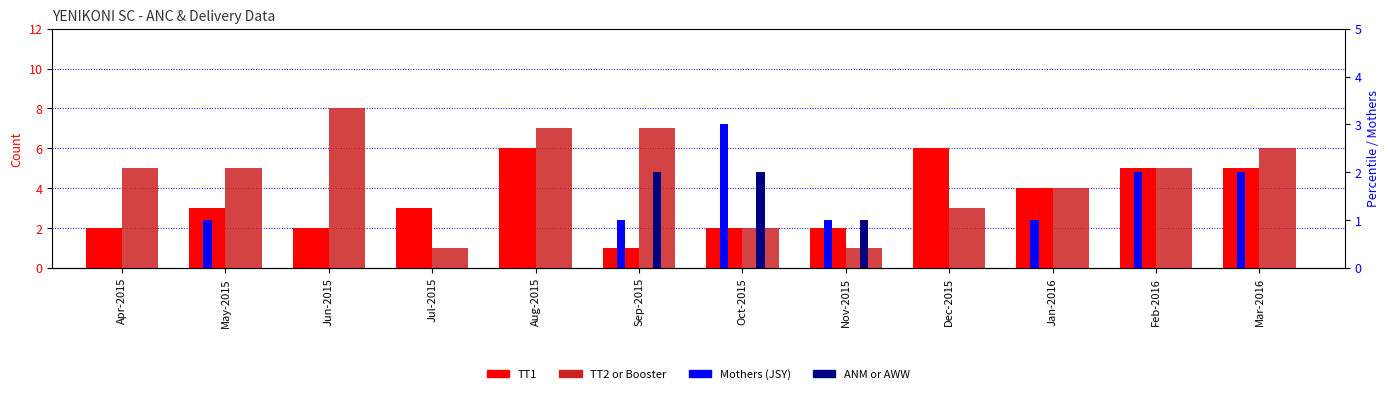

List the labels in order of TT2 or Booster value, largest first.

Jun-2015, Aug-2015, Sep-2015, Mar-2016, Apr-2015, May-2015, Feb-2016, Jan-2016, Dec-2015, Oct-2015, Jul-2015, Nov-2015